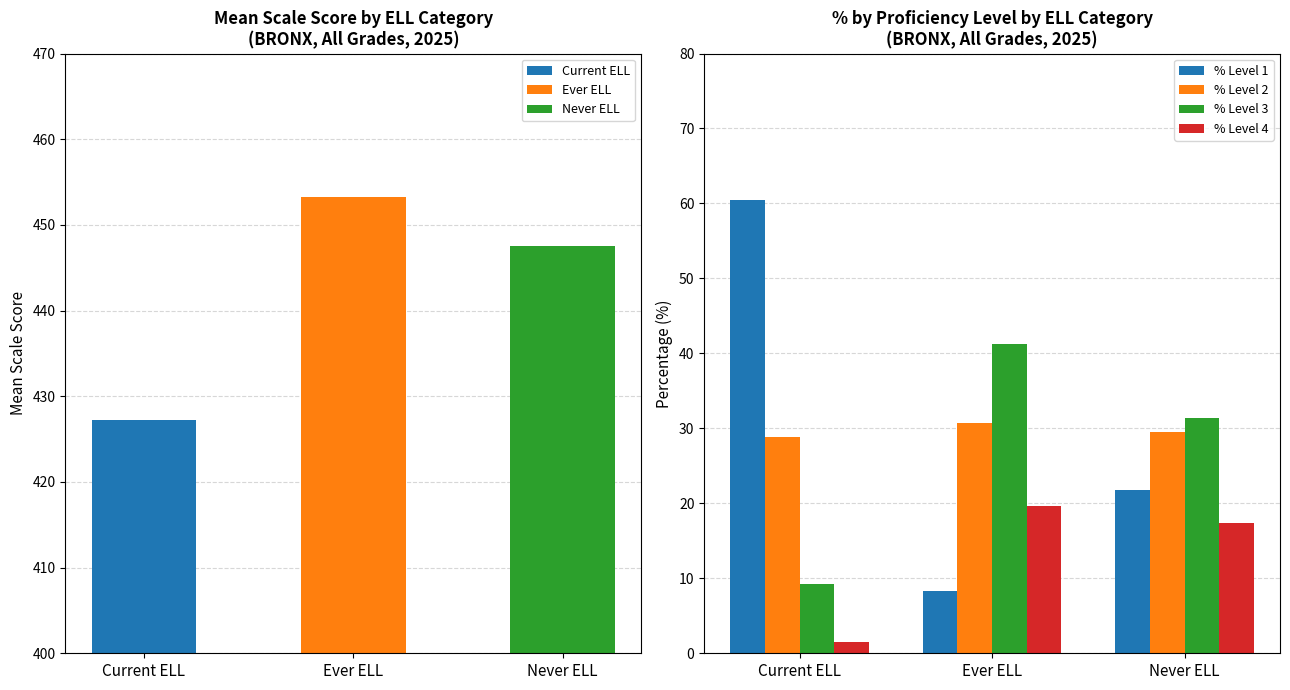

Between Ever ELL and Never ELL, which series saw the biggest shift?

% Level 1